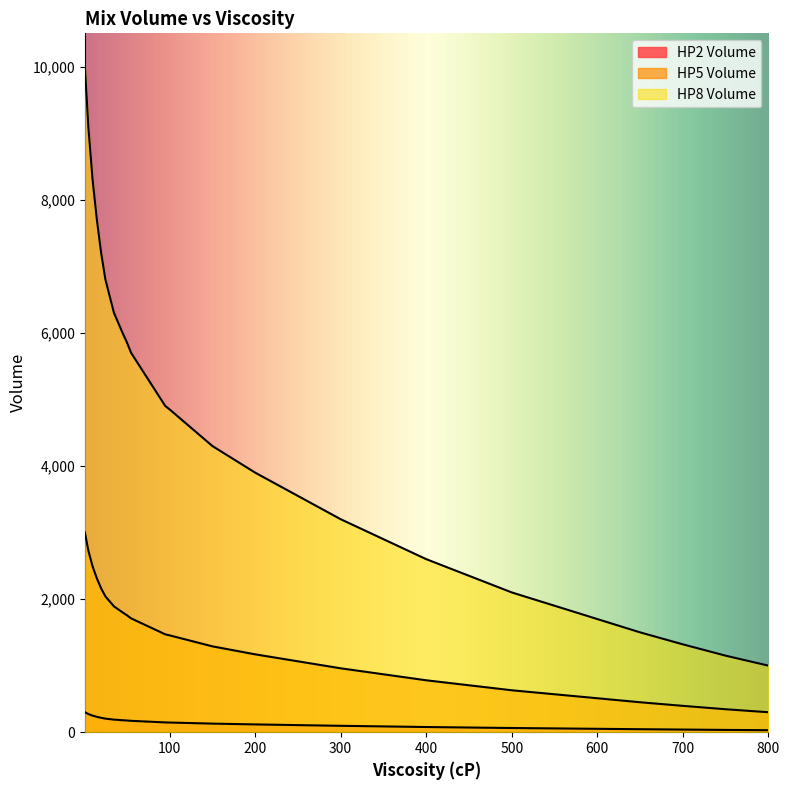

List the labels in order of HP8 Volume value, largest first.

1, 5, 10, 15, 20, 25, 30, 35, 40, 45, 50, 55, 60, 65, 70, 75, 80, 85, 90, 95, 100, 150, 200, 250, 300, 350, 400, 450, 500, 550, 600, 650, 700, 750, 800